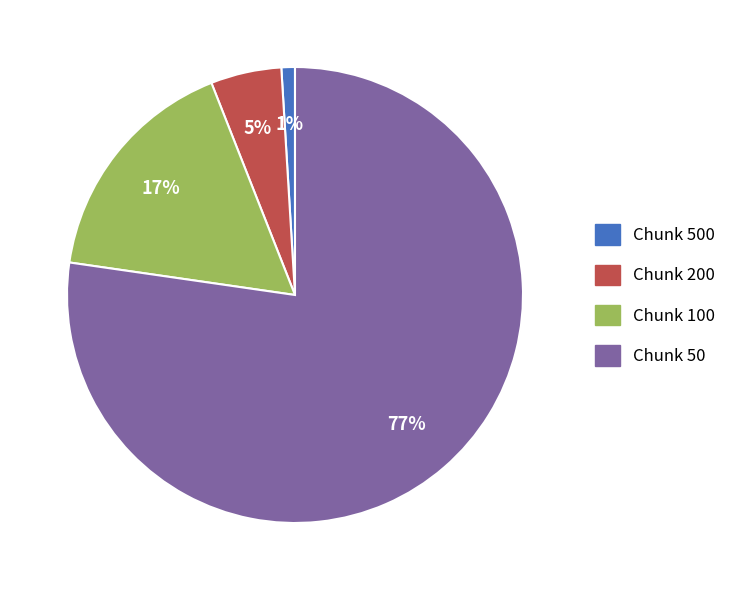

Which category accounts for the majority?

Chunk 50